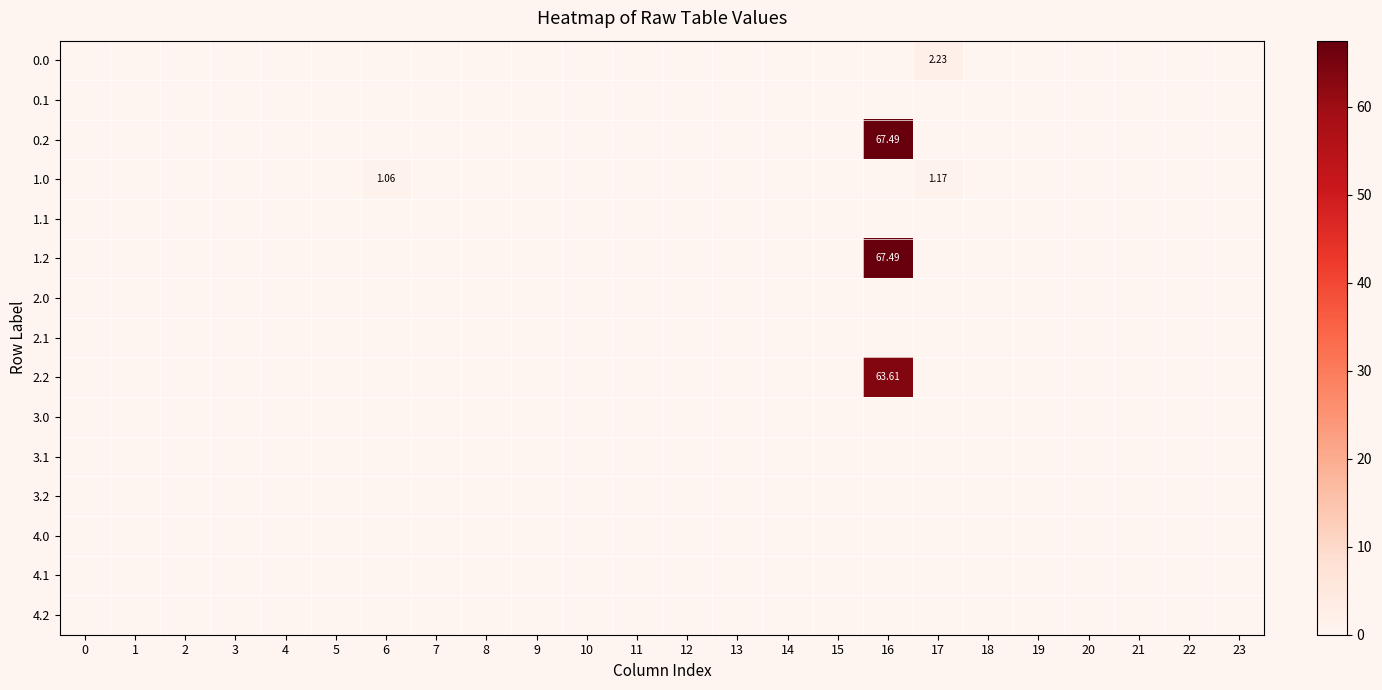

Is the value of 3.2 at 21 greater than the value of 1.2 at 12?

No